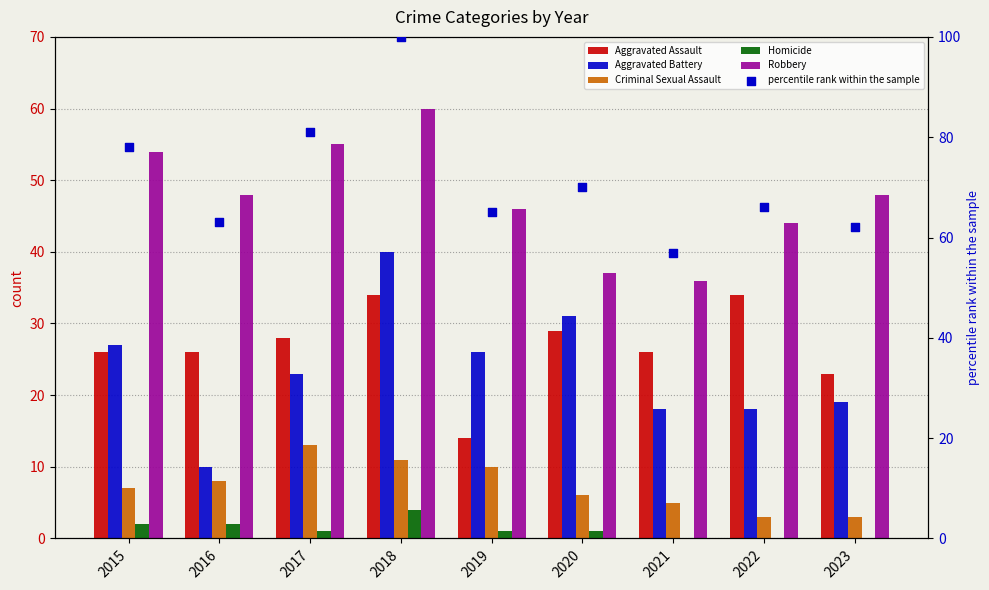

What are all the series names shown in the legend?

Aggravated Assault, Aggravated Battery, Criminal Sexual Assault, Homicide, Robbery, percentile rank within the sample